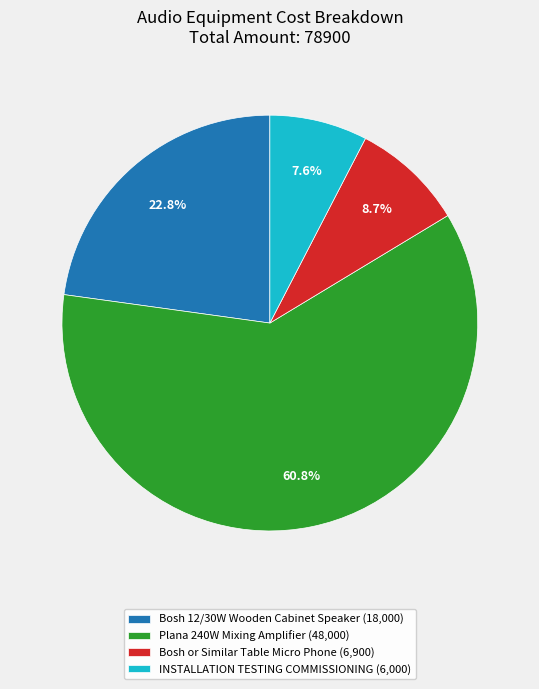

Rank the categories by value from lowest to highest.

INSTALLATION TESTING COMMISSIONING, Bosh or Similar Table Micro Phone, Bosh 12/30W Wooden Cabinet Speaker, Plana 240W Mixing Amplifier